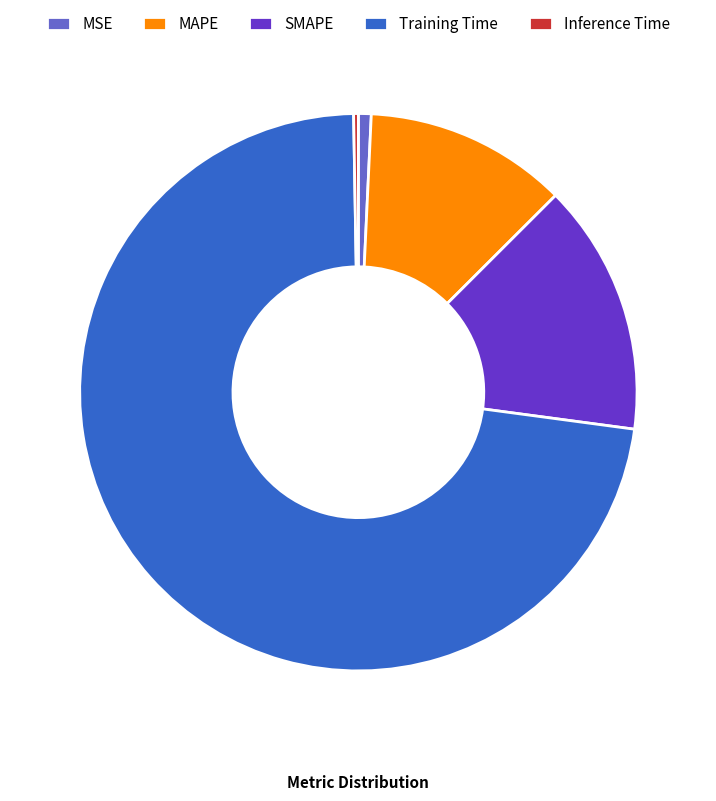

Which slice is the largest?

Training Time